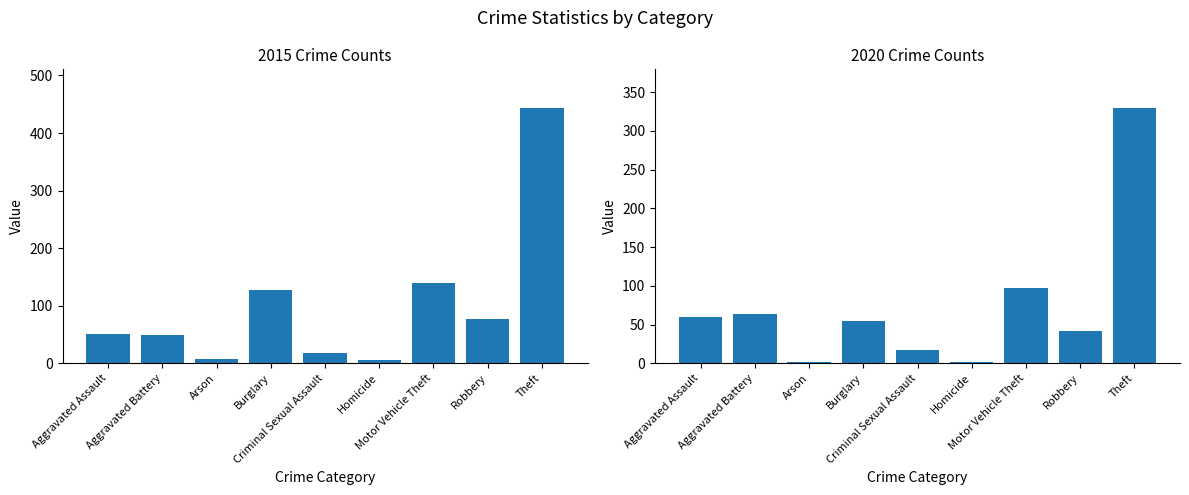

Rank the series by their average value, from highest to lowest.

2015, 2020